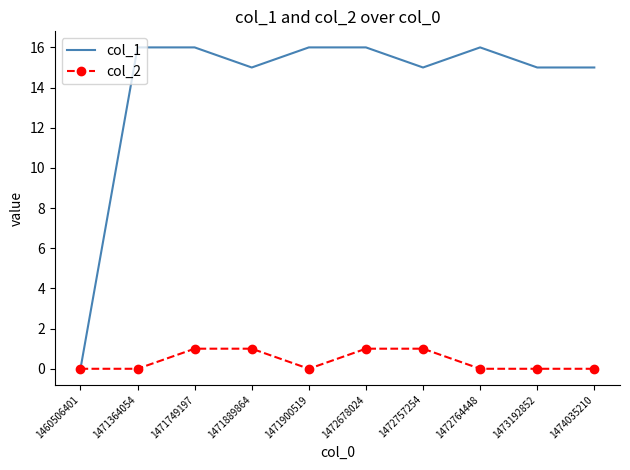

What is the total value across all series at 1471749197?

17